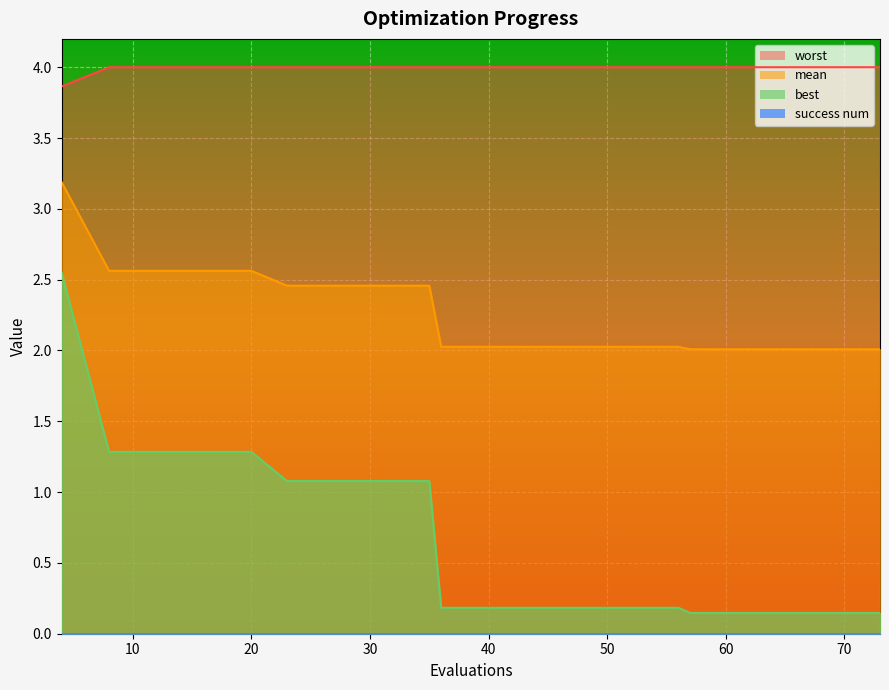

True or false: best has a value of 0.5 at 20.

False